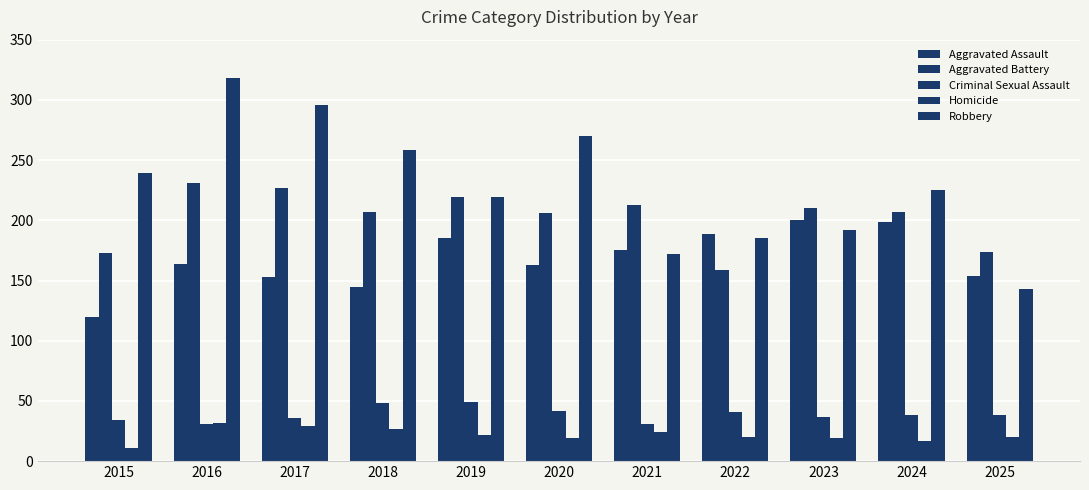

At which label does Aggravated Assault reach its minimum?

2015